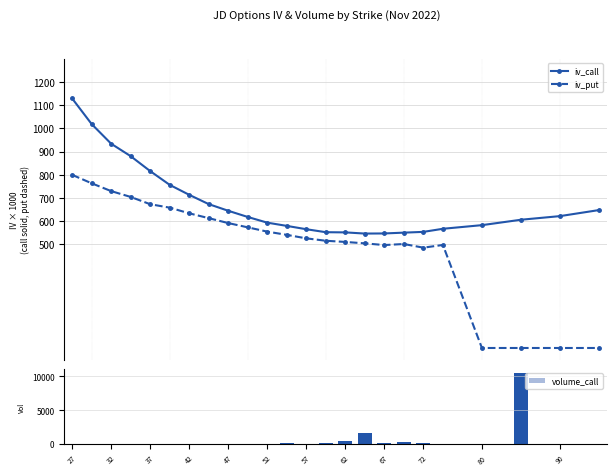

What is the average value of the volume_call series?

567